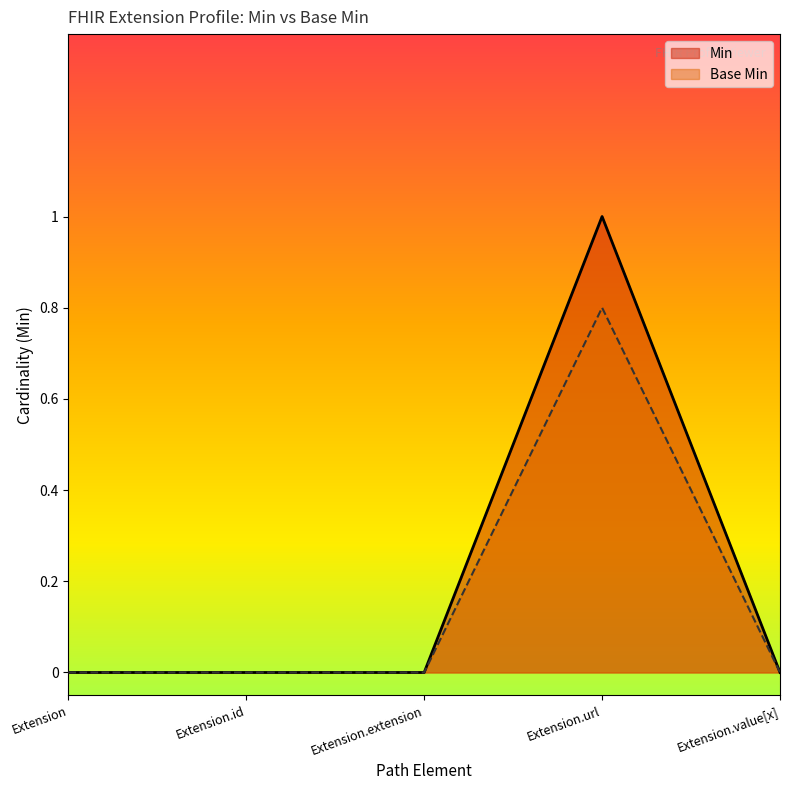

The value of Min at Extension.url is 0.2. True or false?

False